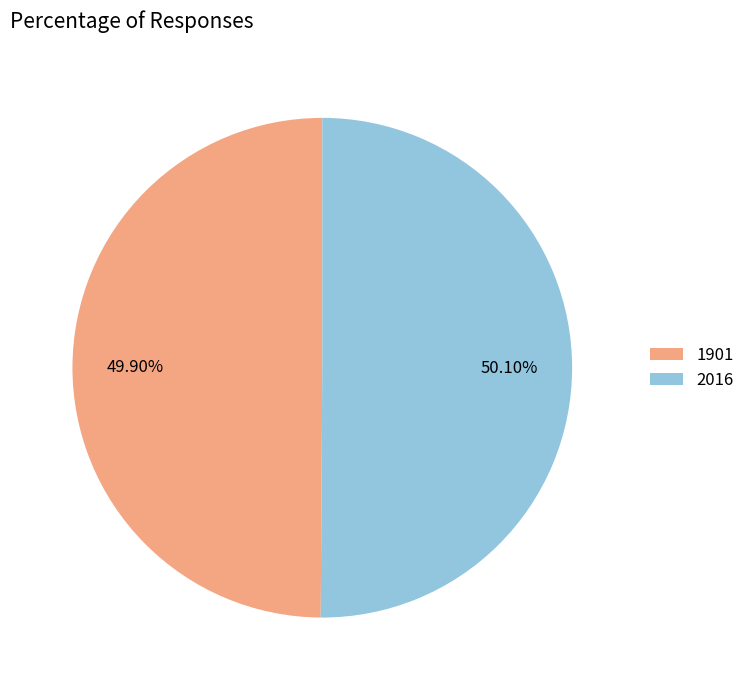

Do 2016 and 1901 together represent more than half of the pie?

Yes